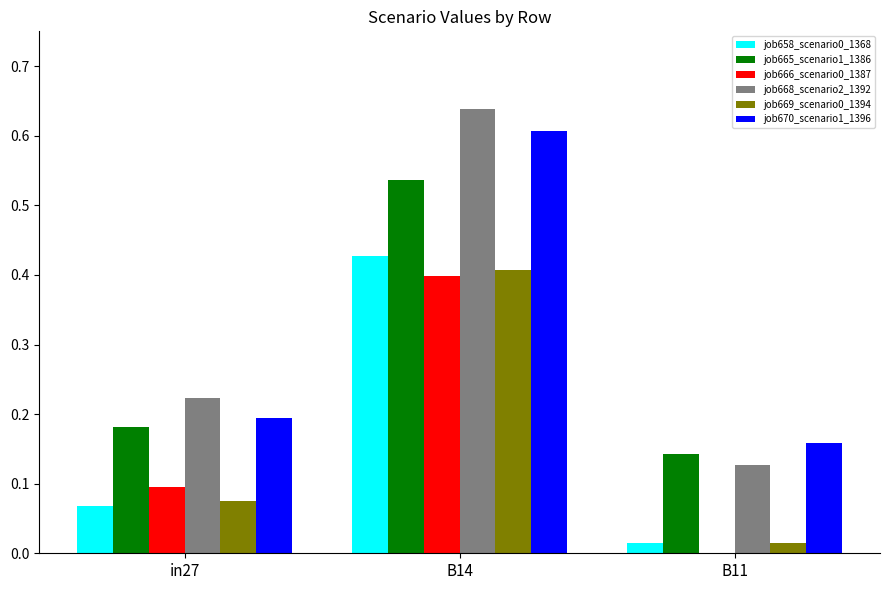

The job670_scenario1_1396 series shows 0.3 at B14. True or false?

False